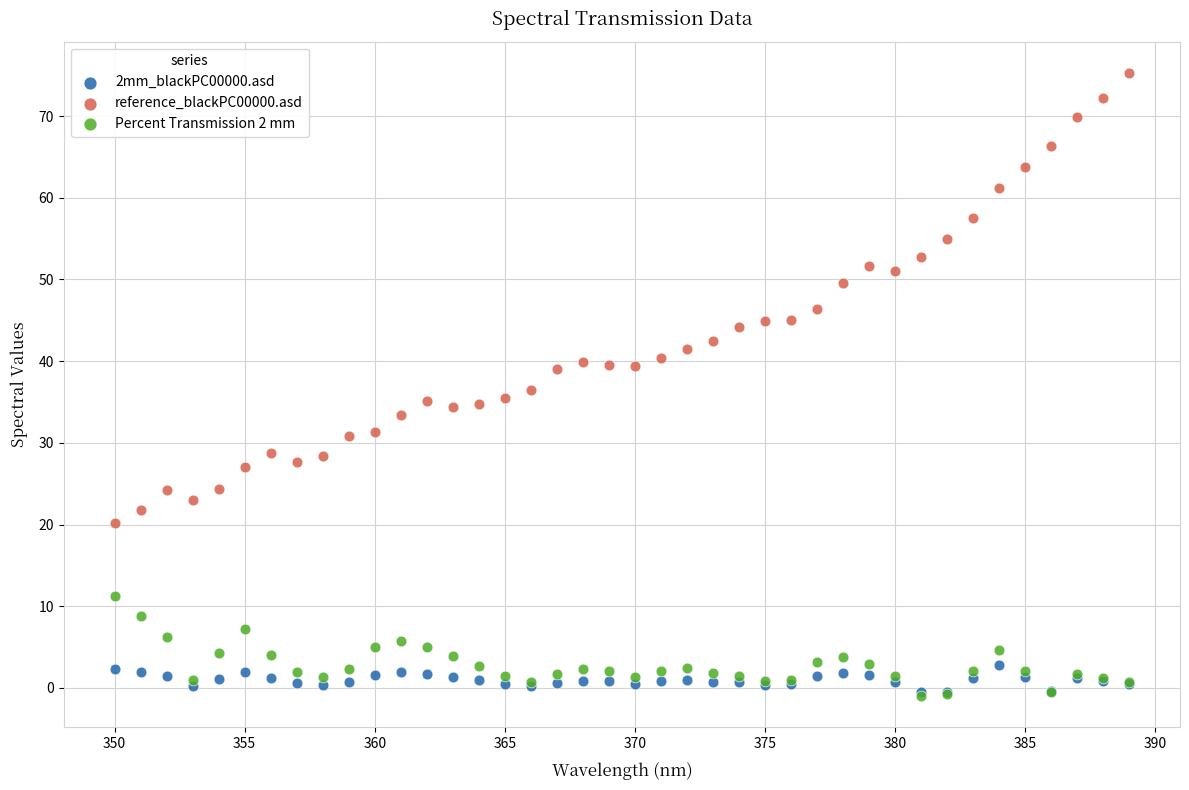

What are all the series names shown in the legend?

2mm_blackPC00000.asd, reference_blackPC00000.asd, Percent Transmission 2 mm